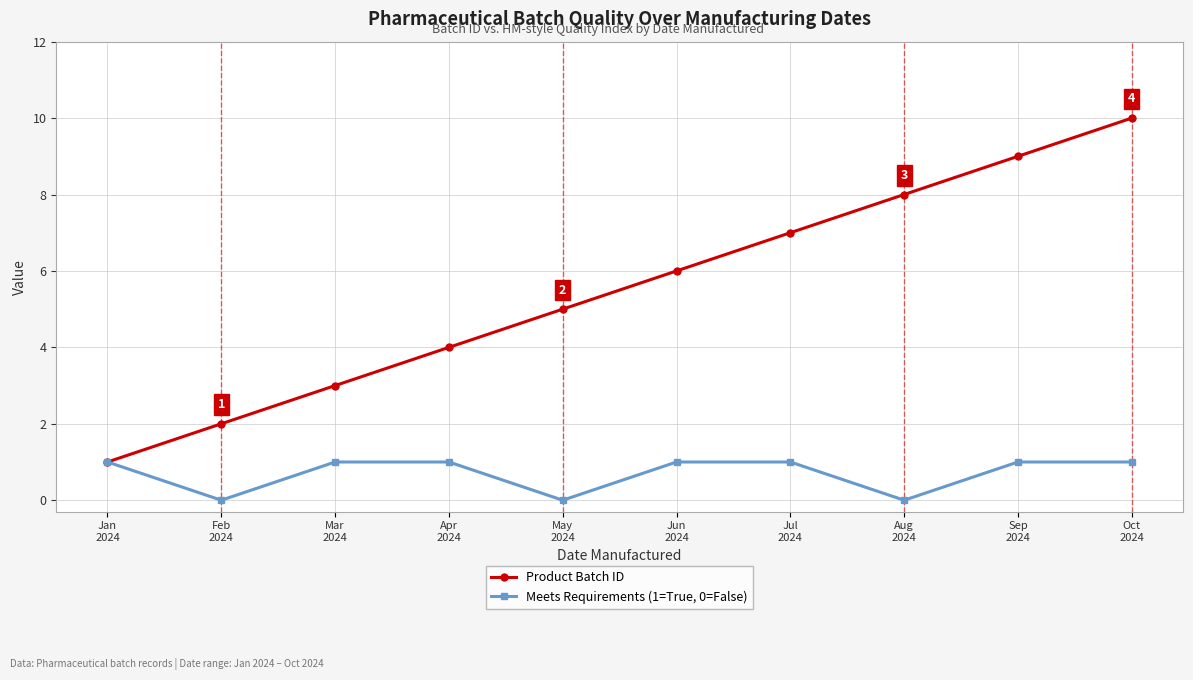

What is the maximum value for Product Batch ID?

10